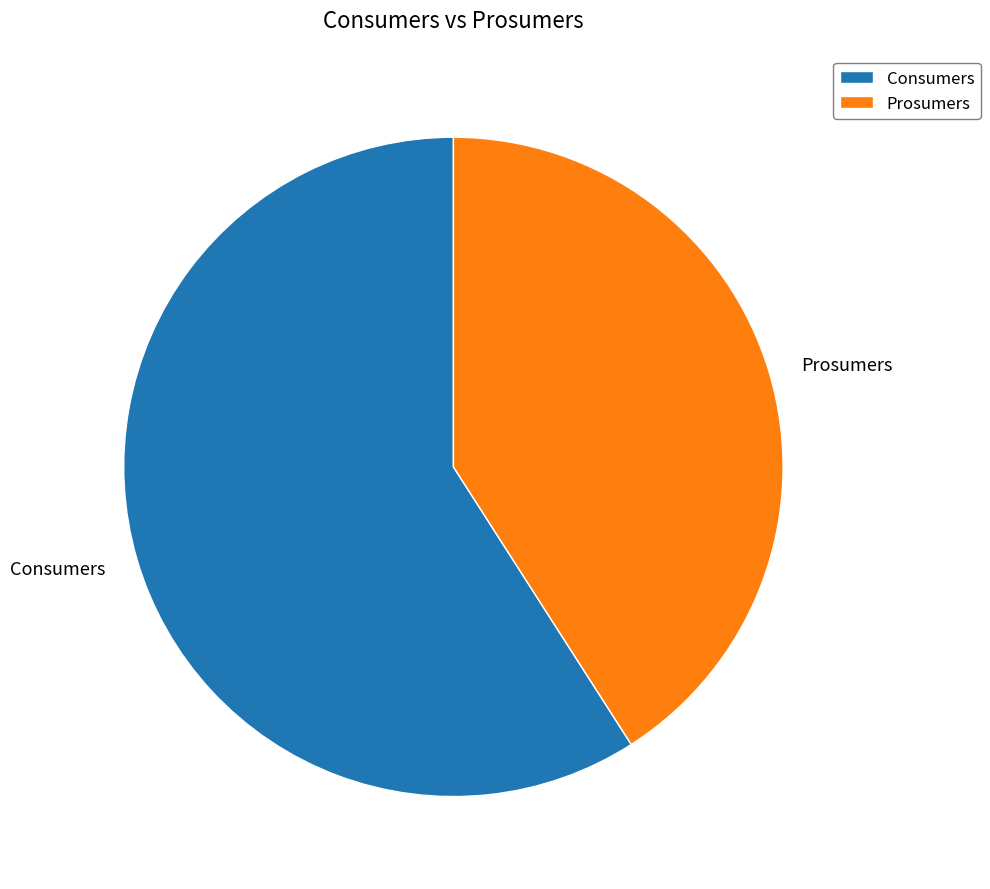

How many segments does this pie chart have?

2